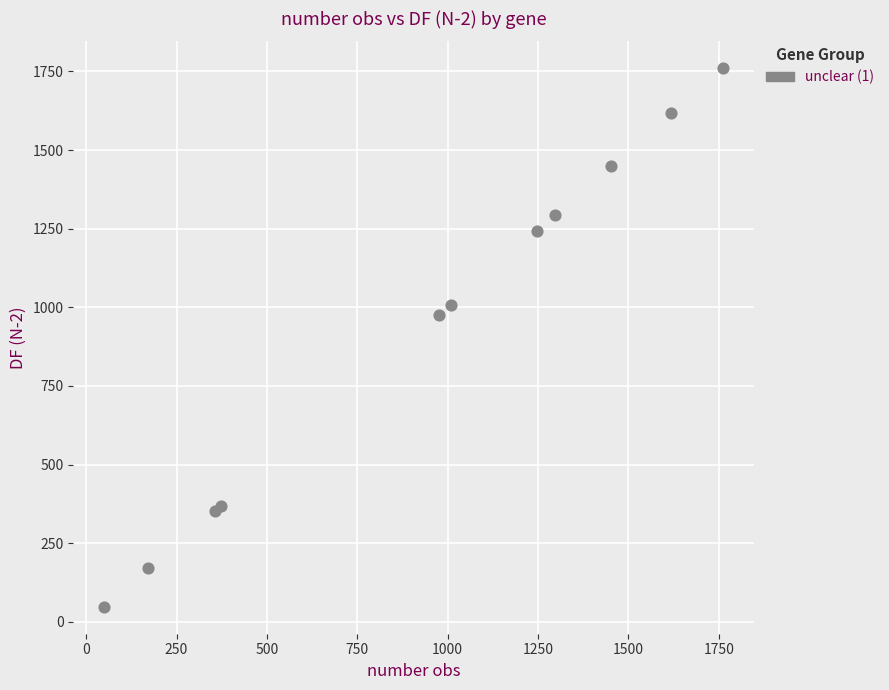

What Y value in the scatter plot is closest to 904?

975